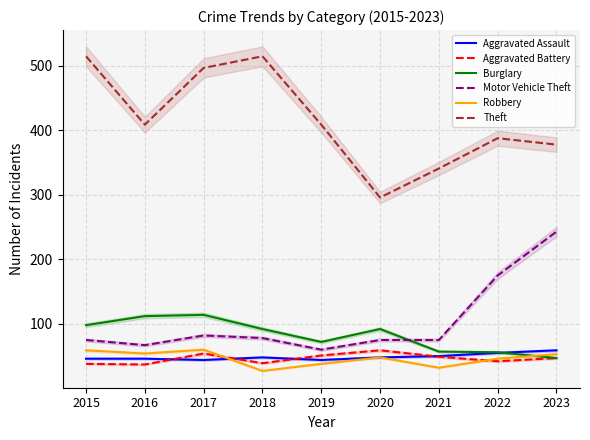

True or false: Robbery and Aggravated Assault cross at least once.

True